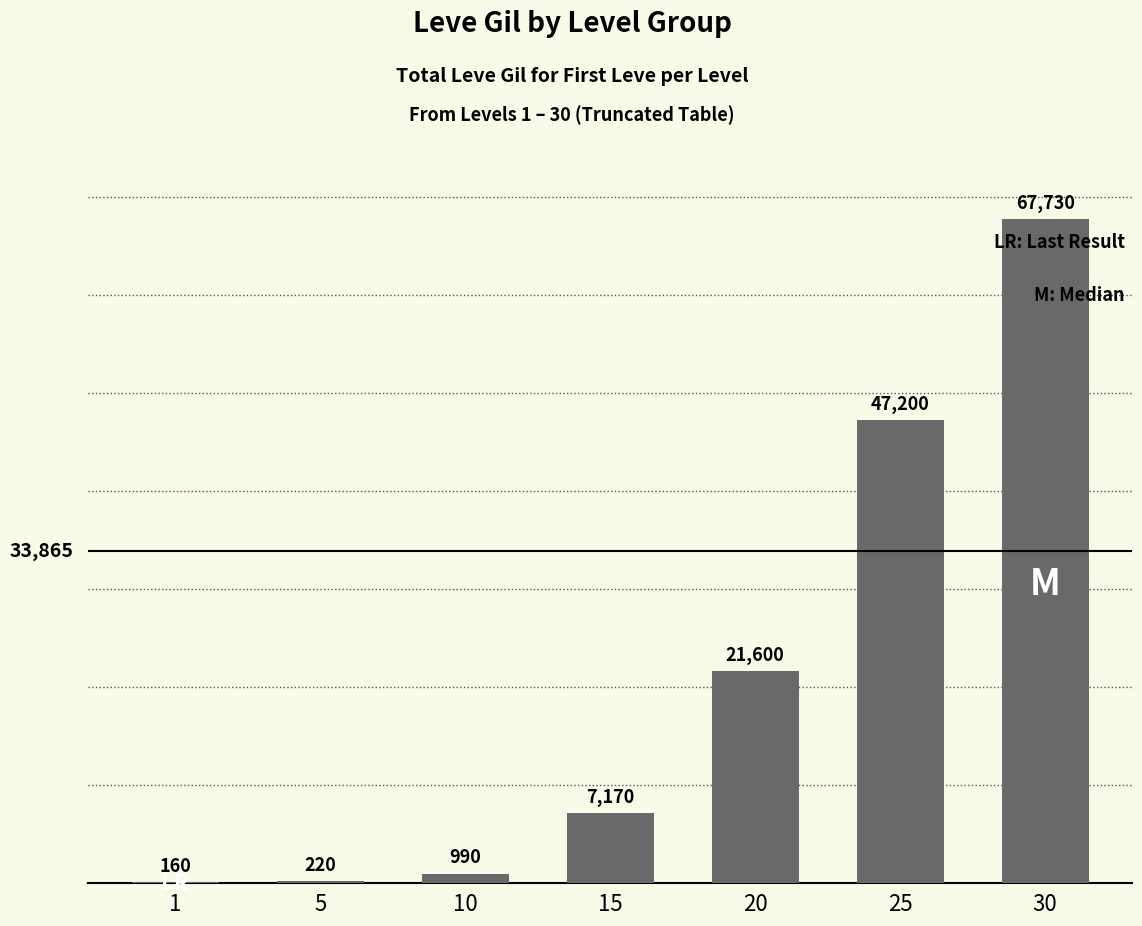

What is the sum of all values?

145070